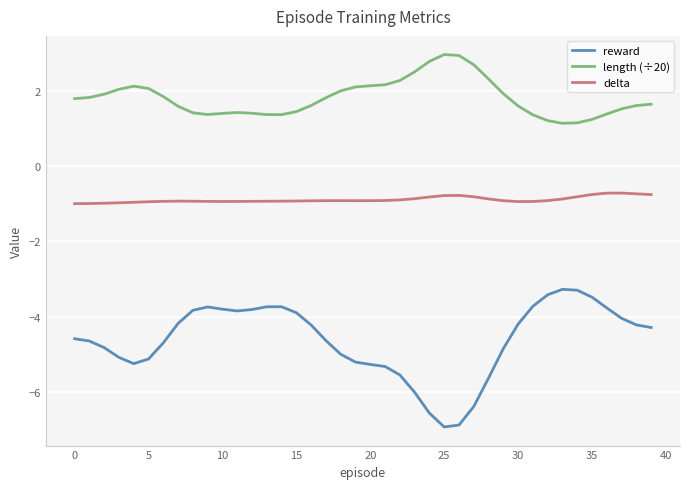

What is the lowest value of the length (÷20) series?

1.1